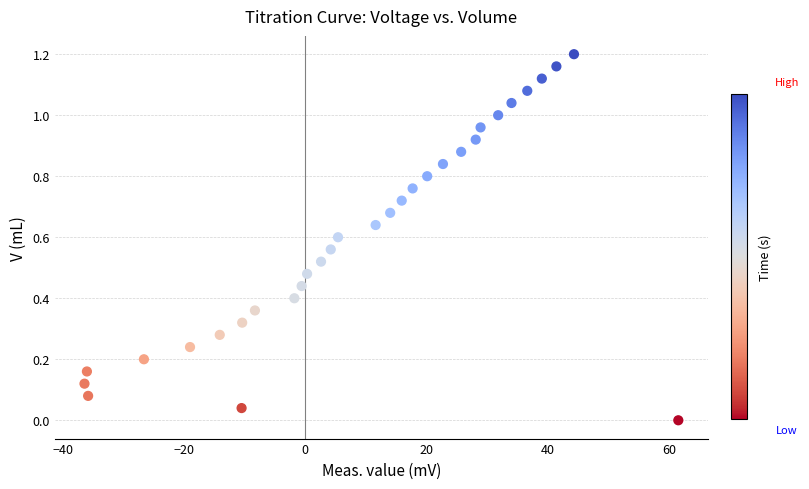

What is the range of X values (max minus min)?

97.9